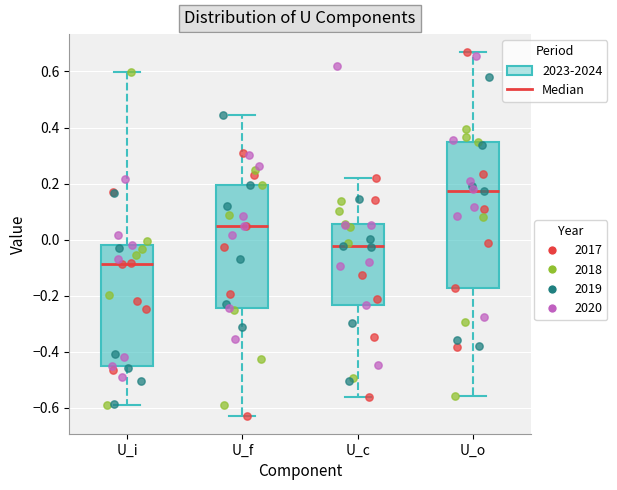

Reading left to right, read every box against the y-axis: the position of its median line, the range the box covers, and the ends of its whiskers. The values are not printed on the chart, so give them approximately, as read against the axis.

U_i: median -0.08, box -0.46 to -0.02, whiskers -0.58 to 0.60
U_f: median 0.04, box -0.24 to 0.20, whiskers -0.62 to 0.44
U_c: median -0.02, box -0.24 to 0.06, whiskers -0.56 to 0.22
U_o: median 0.18, box -0.18 to 0.34, whiskers -0.56 to 0.66